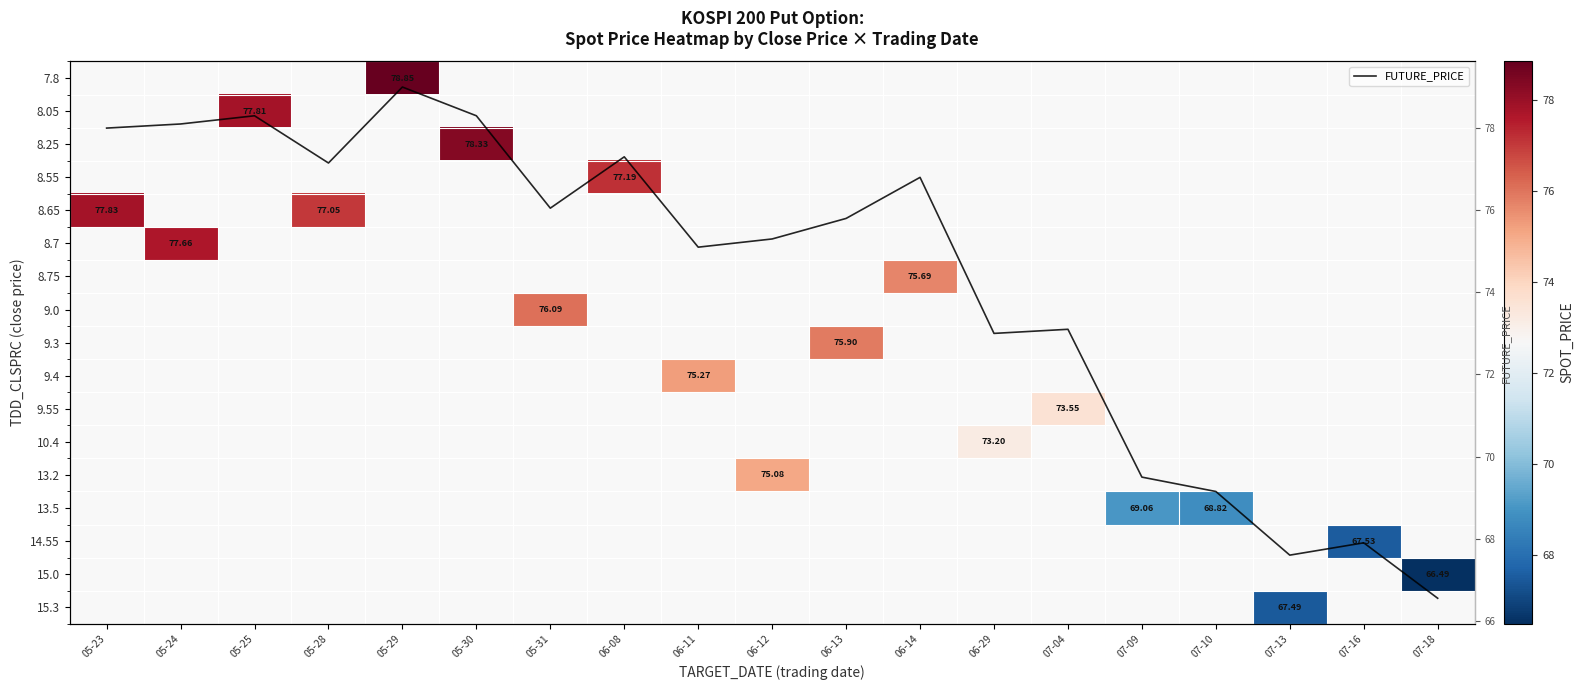

Count the number of categories in the chart.

19